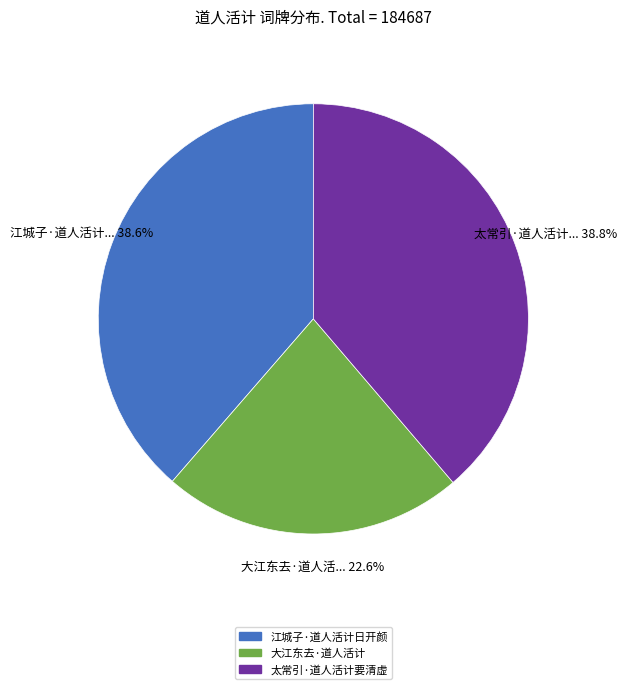

To the nearest percent, what is the combined percentage of 江城子·道人活计日开颜 and 大江东去·道人活计?

61%